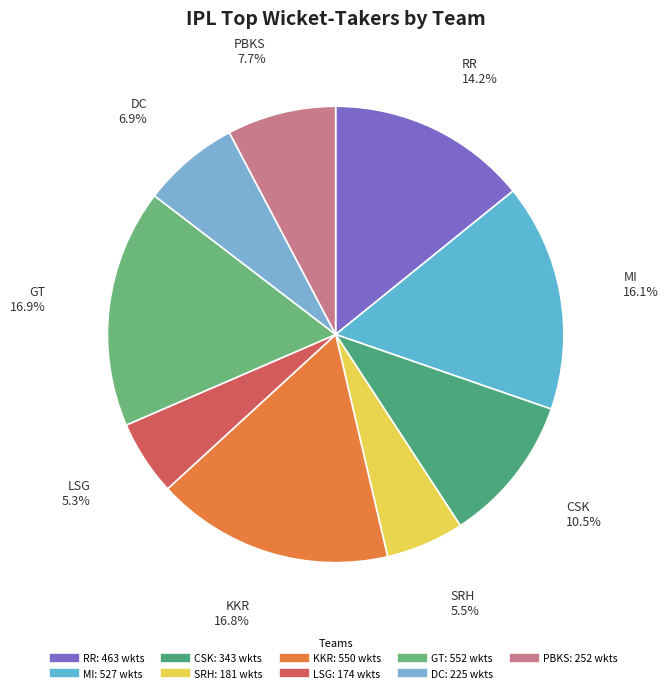

Does any single category account for the majority?

No